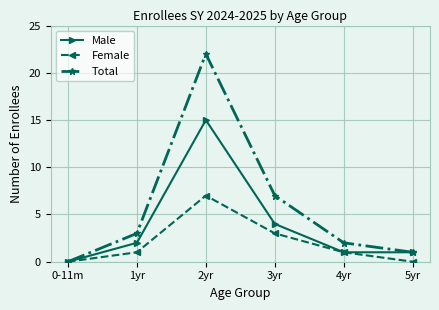

Where is Male nearest to the value 7?

3yr